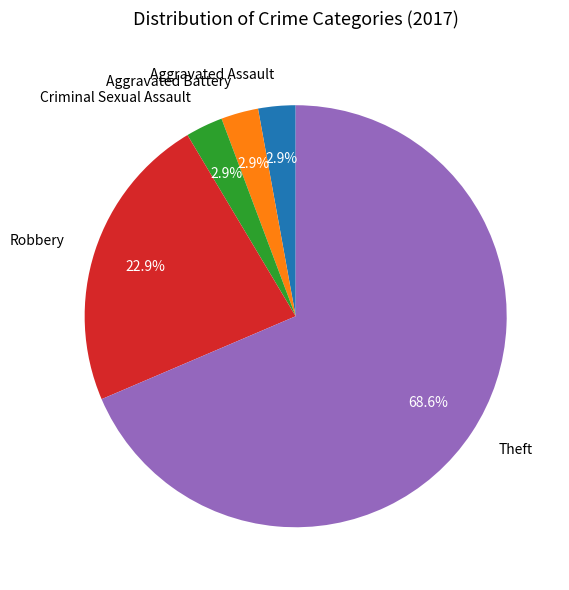

To the nearest percent, what percentage of the pie is Robbery?

23%